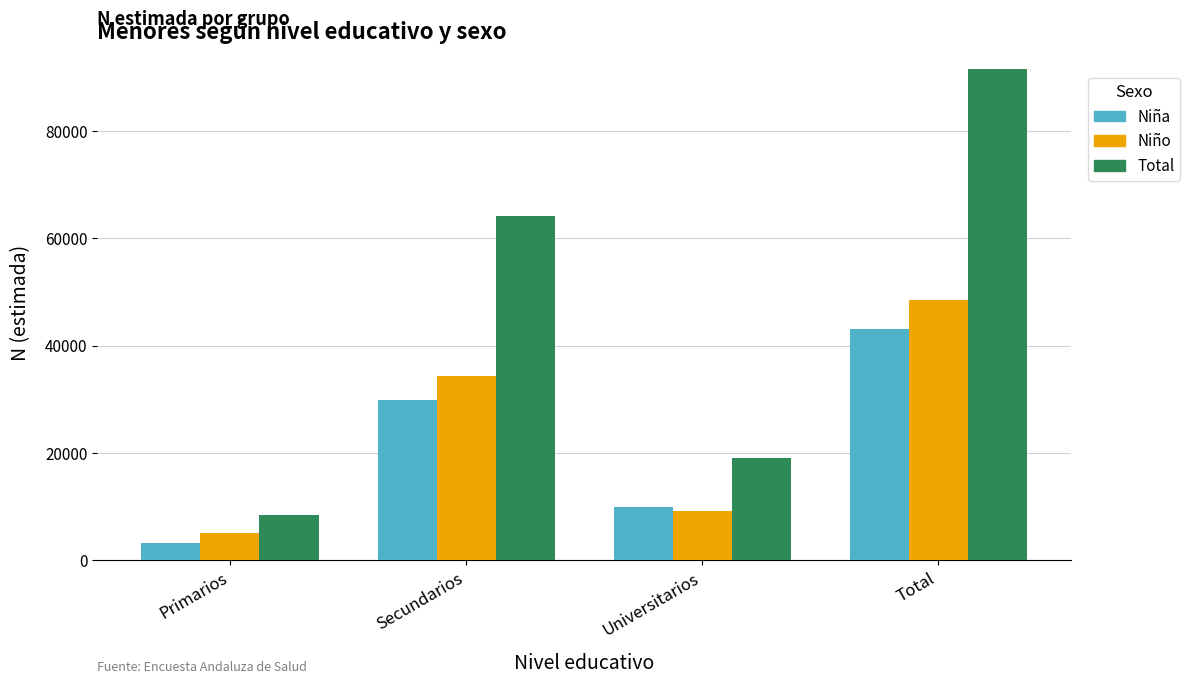

What is the maximum value shown in the chart?

91531